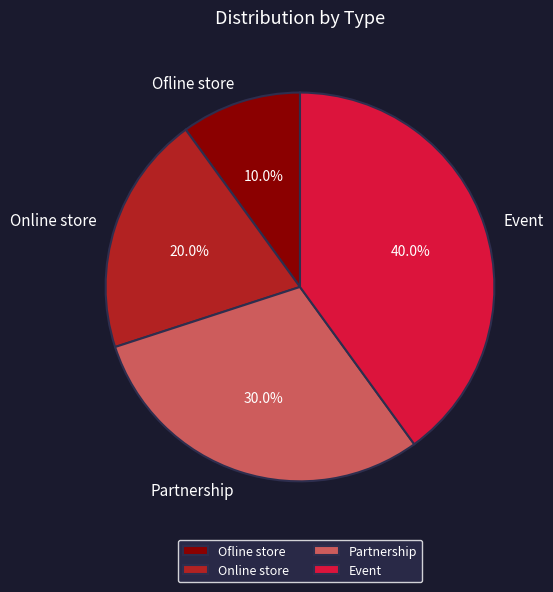

Rank the categories by value from lowest to highest.

Ofline store, Online store, Partnership, Event